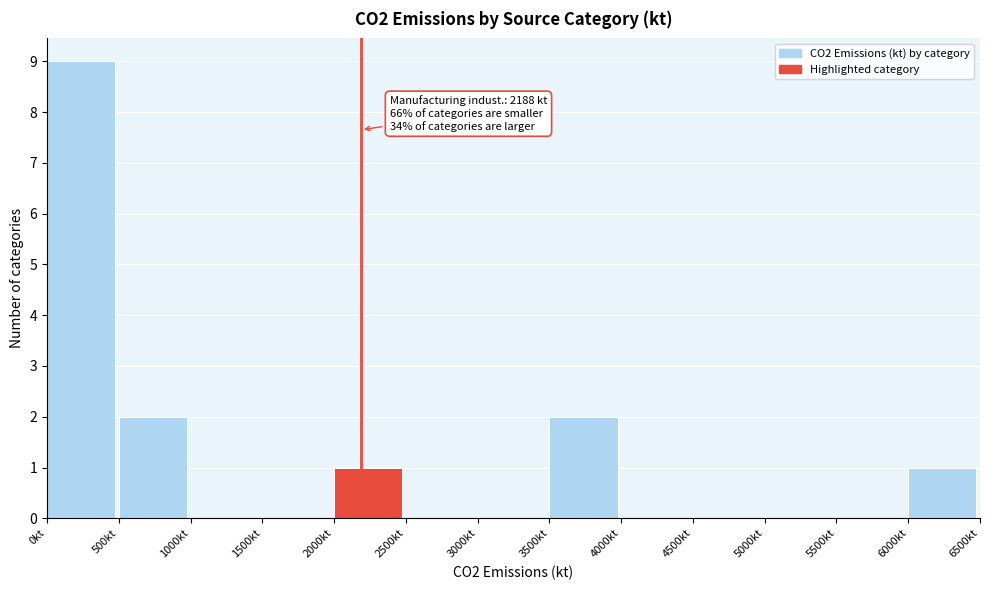

Over which range of the x-axis is the bar tallest?

0 to 500